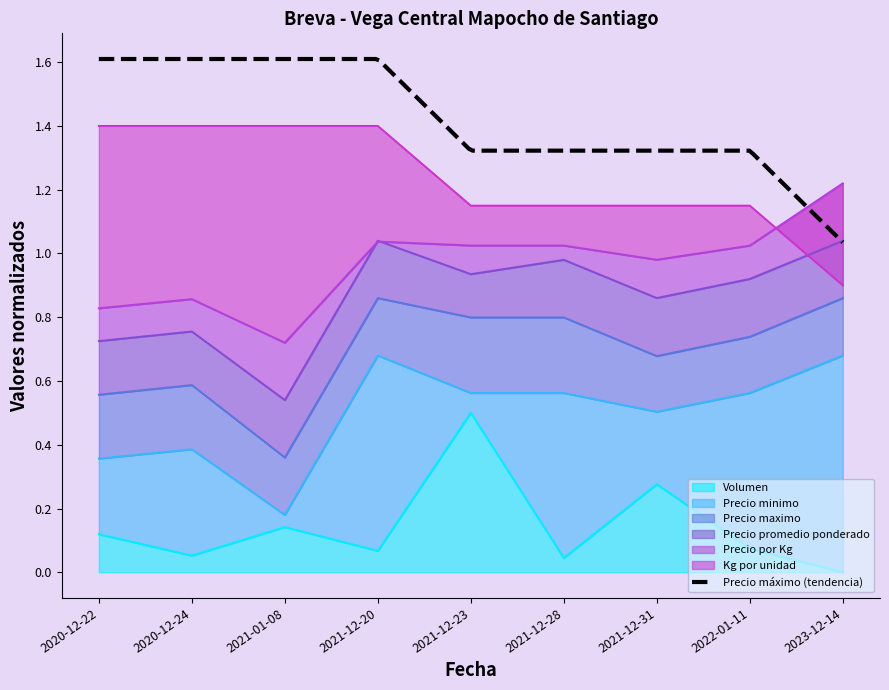

What is the lowest value of the Precio minimo series?

0.2